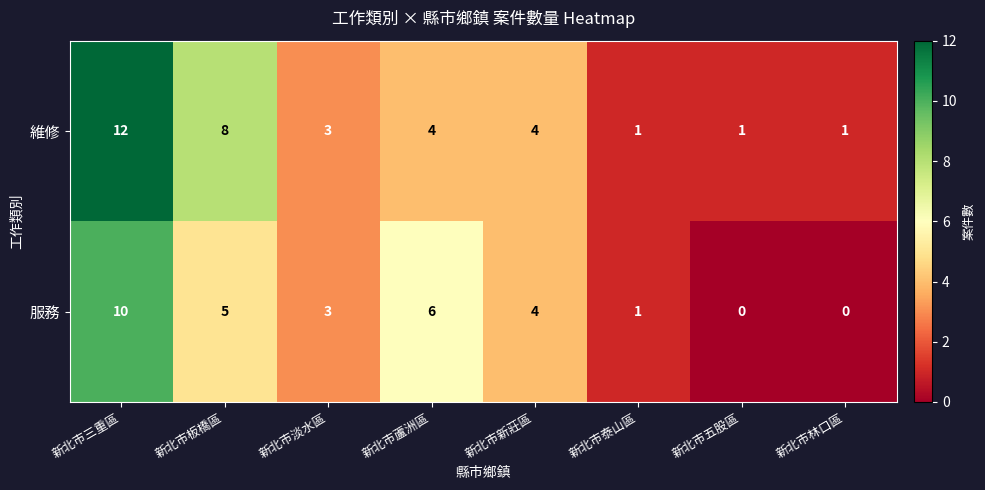

Is it true that 維修 equals 1 at 新北市林口區?

True